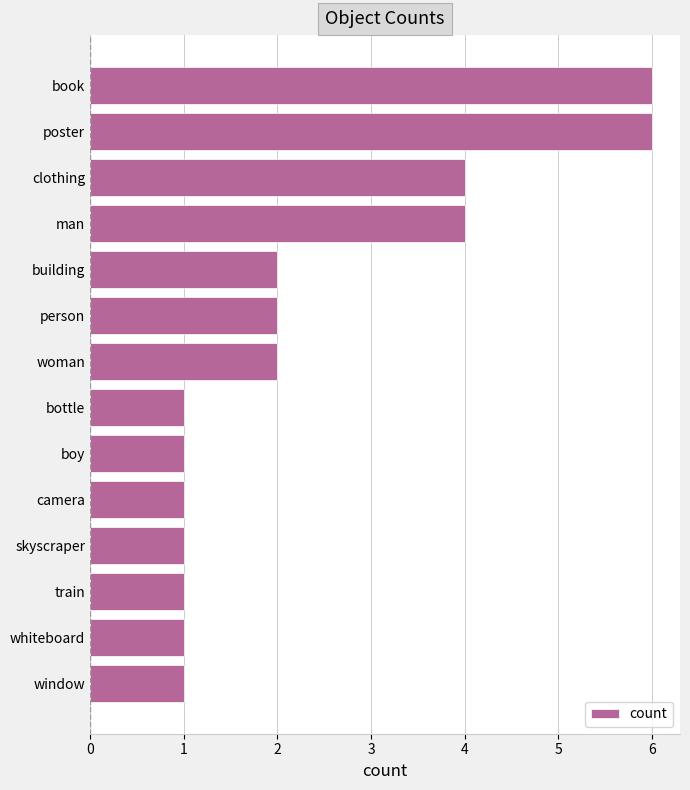

What is the maximum value shown in the chart?

6